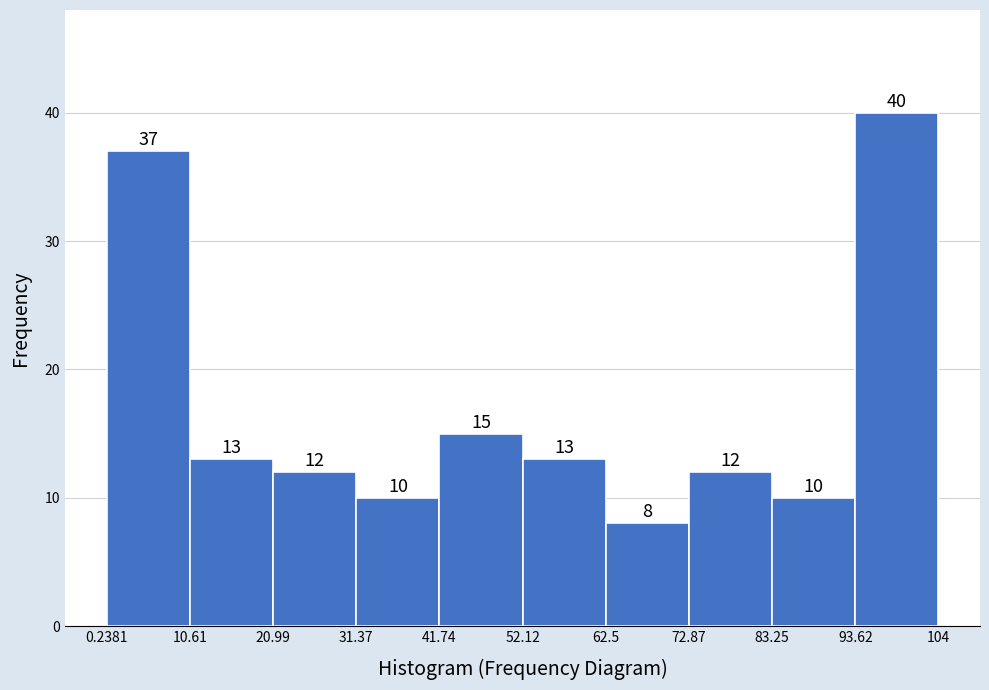

Which range on the x-axis has the tallest bar?

93.62 to 104